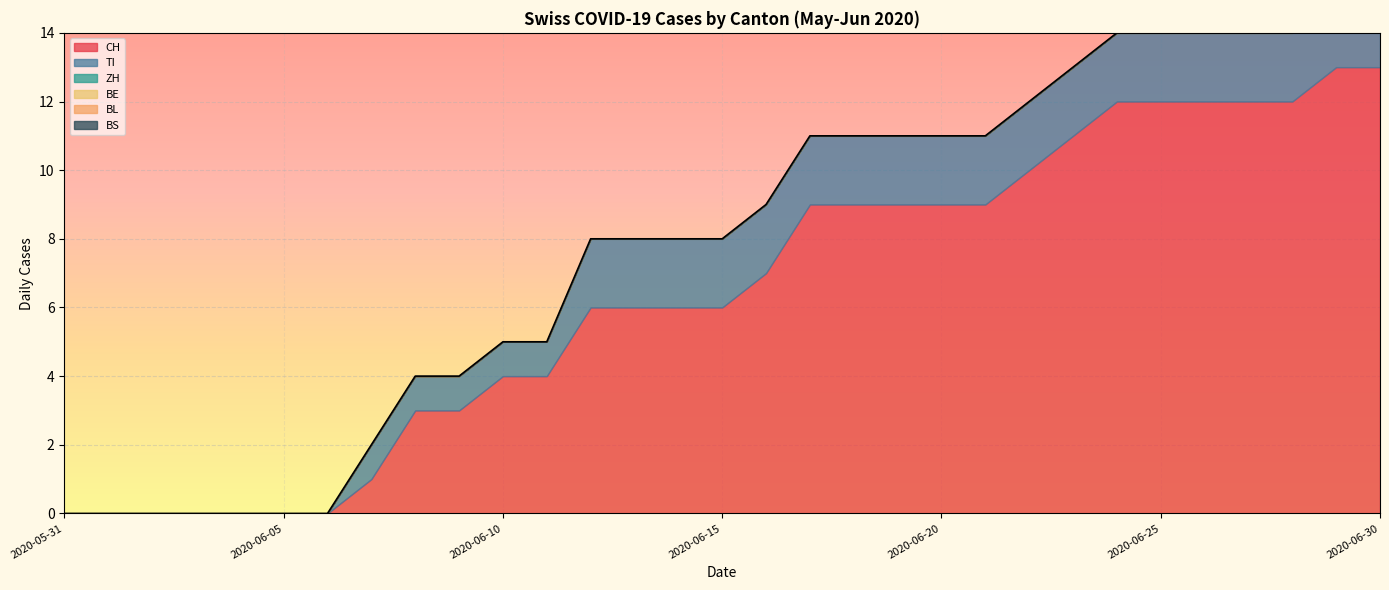

Between 2020-06-03 and 2020-06-21, which series saw the biggest shift?

CH